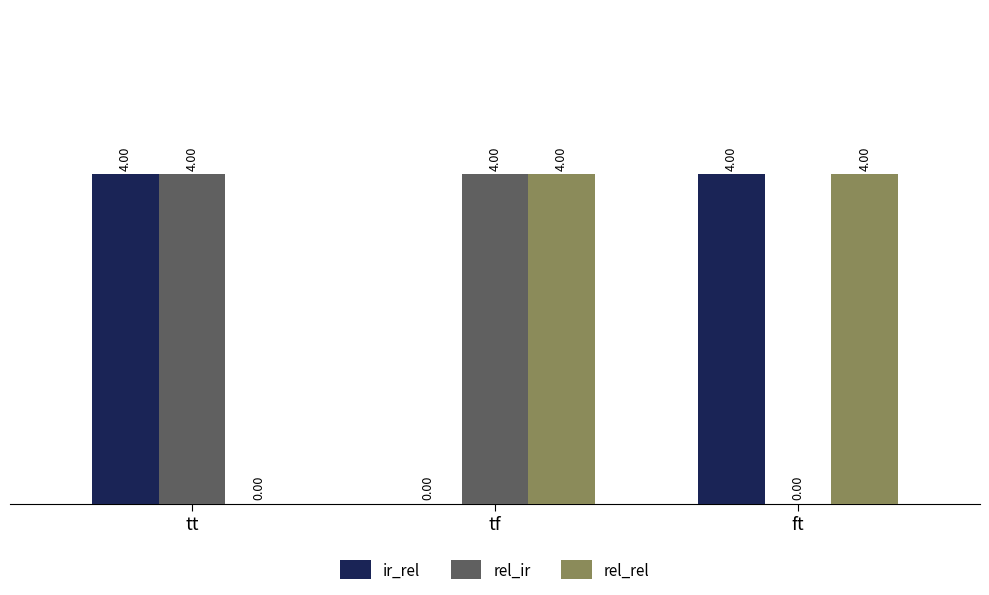

How many distinct data groups are displayed?

3